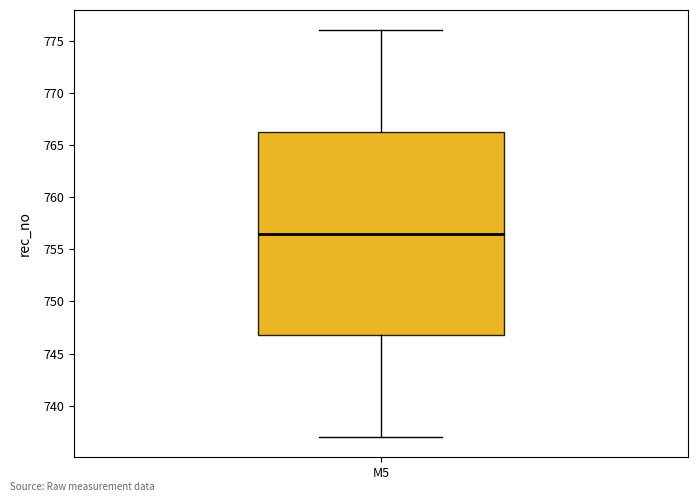

Where is the upper edge of the box for M5 on the y-axis? The values are not printed on the chart, so give them approximately, as read against the axis.

766.5